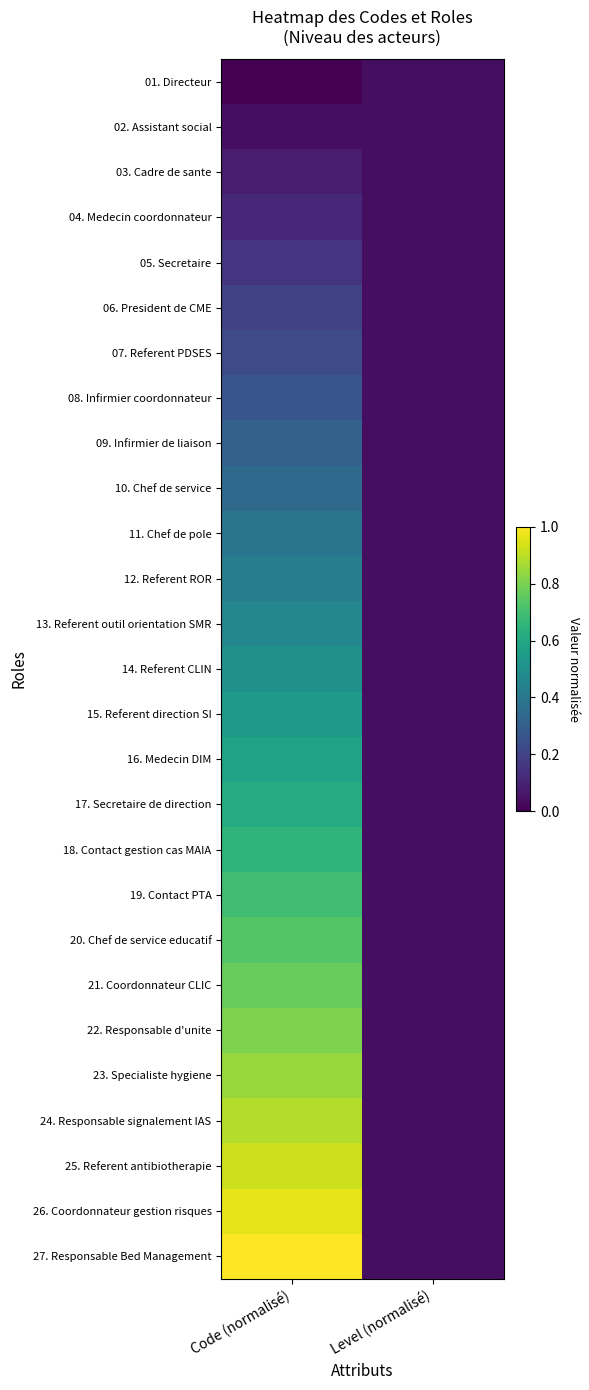

Which has a higher value, Level (normalisé) or Code (normalisé)?

Level (normalisé)